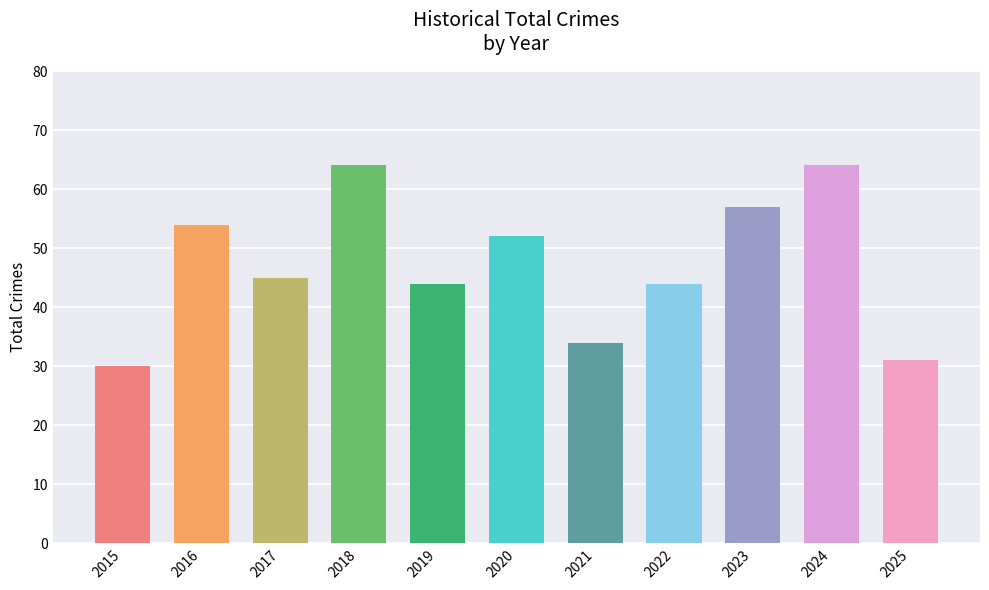

Where is the data nearest to the value 47?

2017